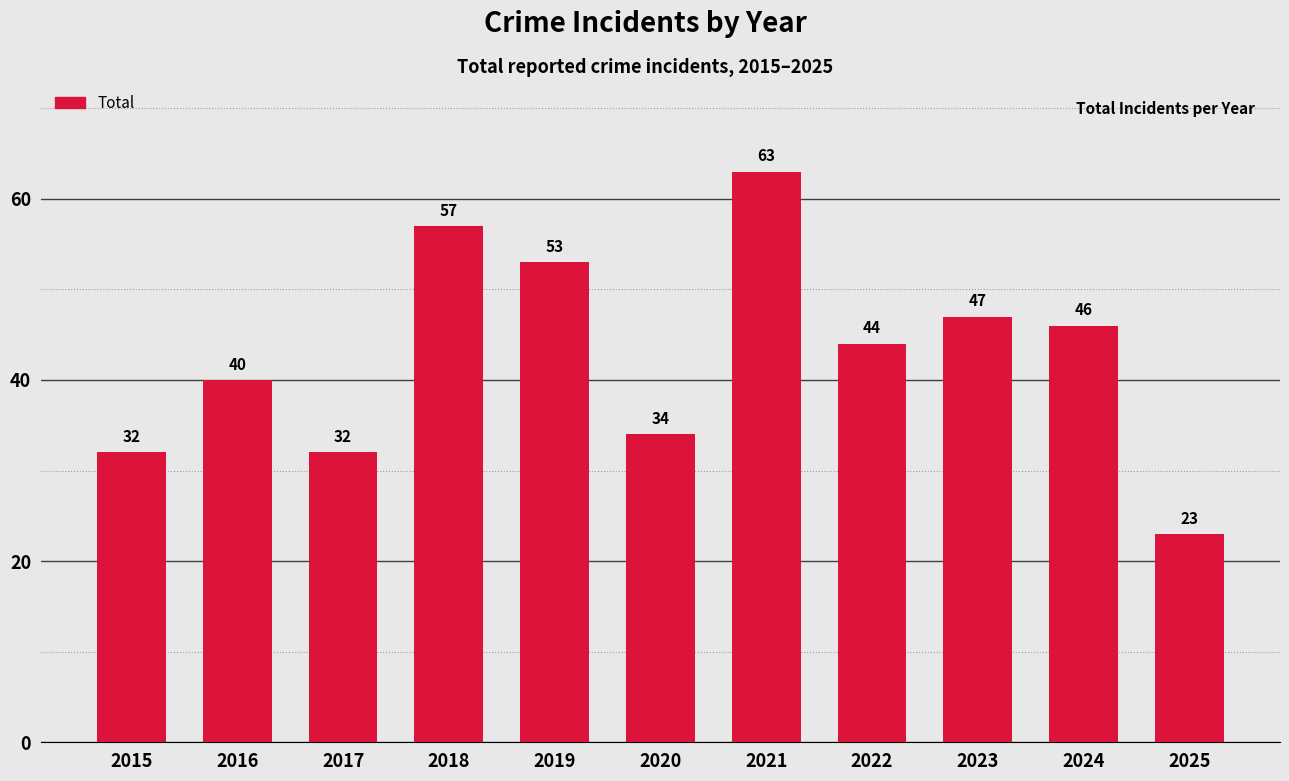

Reading right to left, extract all data points from this chart.

2025=23	2024=46	2023=47	2022=44	2021=63	2020=34	2019=53	2018=57	2017=32	2016=40	2015=32